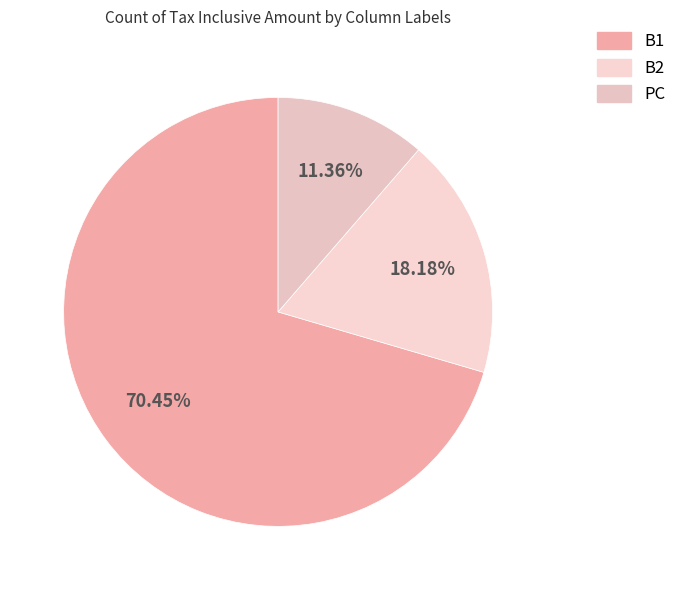

Which category has the smallest portion of the pie?

PC